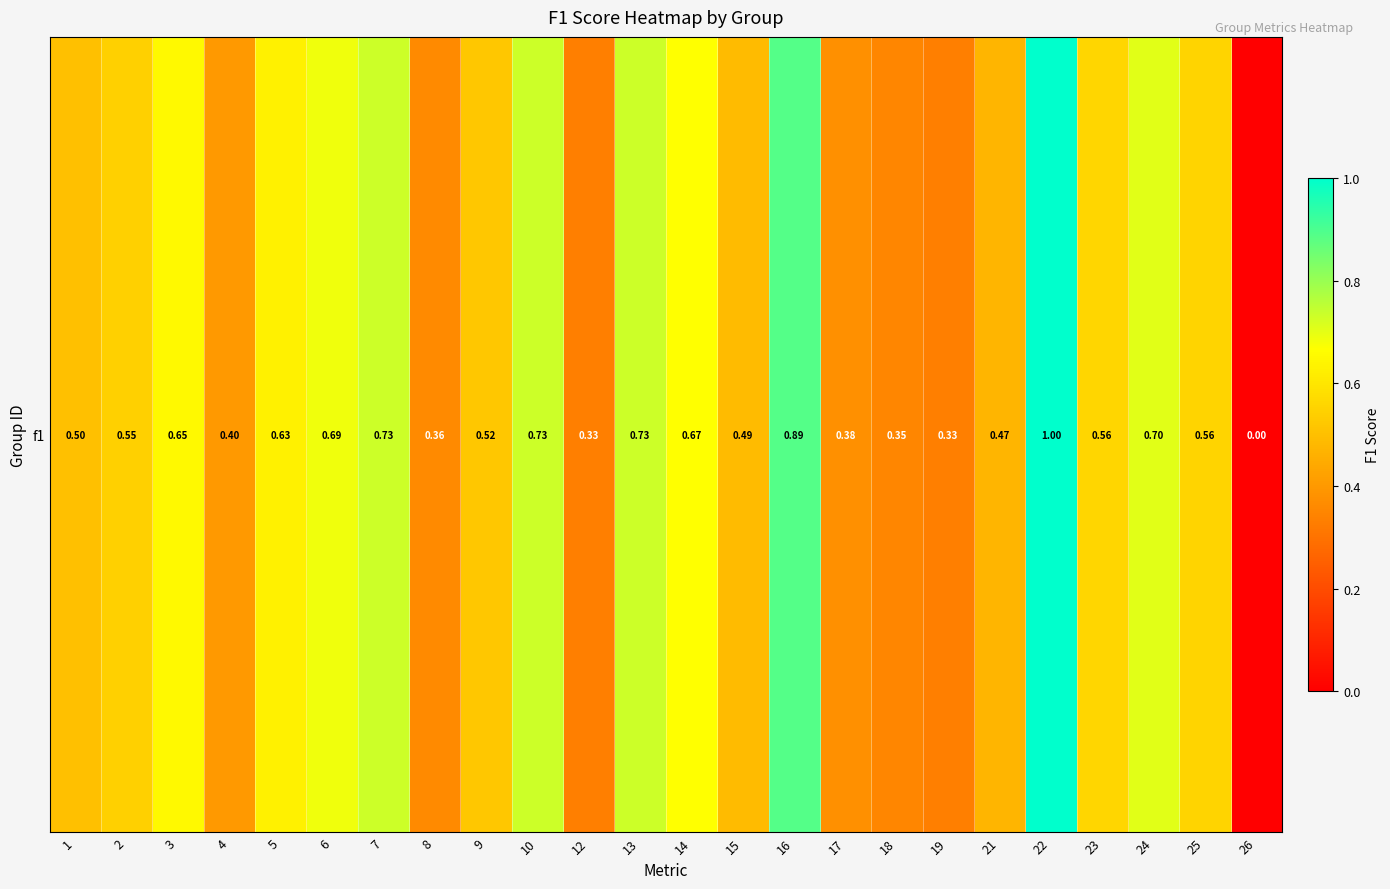

Which category has the lowest value across all series?

26